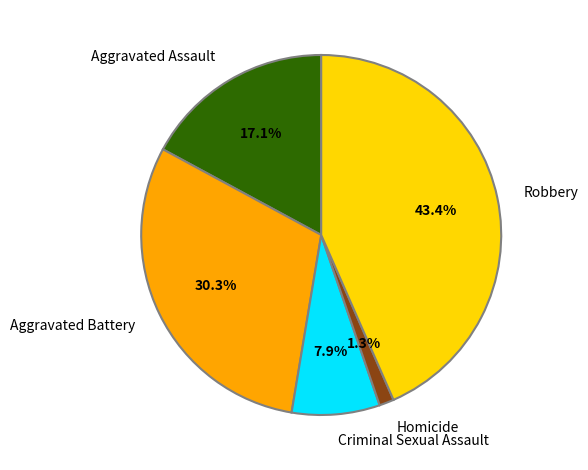

How many slices are in this pie chart?

5